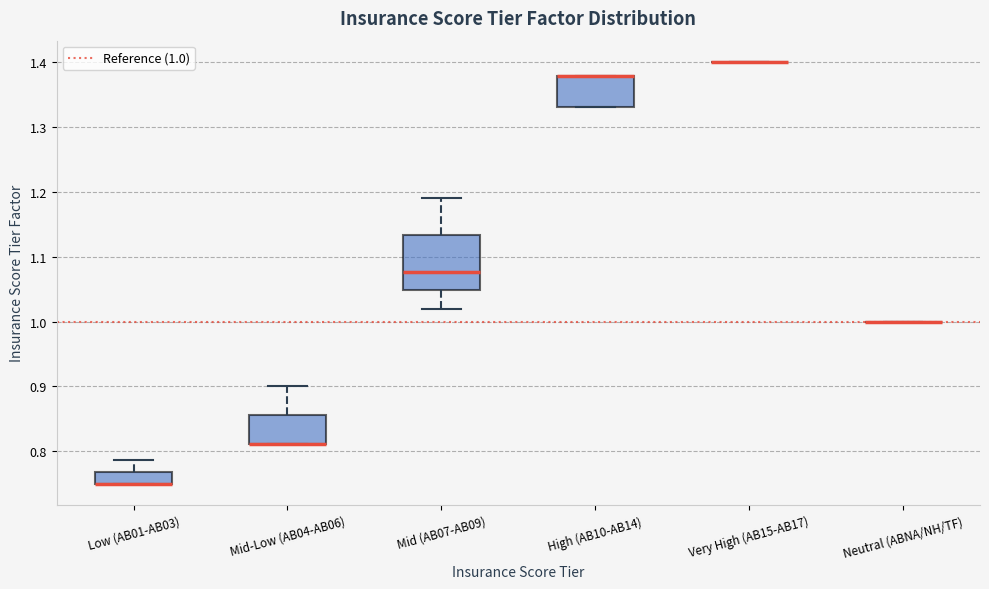

Reading left to right, read every box against the y-axis: the position of its median line, the range the box covers, and the ends of its whiskers. The values are not printed on the chart, so give them approximately, as read against the axis.

Low (AB01-AB03): median 0.75 (drawn on the box's lower edge), box 0.75 to 0.77, whiskers 0.75 to 0.79
Mid-Low (AB04-AB06): median 0.81 (drawn on the box's lower edge), box 0.81 to 0.86, whiskers 0.81 to 0.90
Mid (AB07-AB09): median 1.08, box 1.05 to 1.13, whiskers 1.02 to 1.19
High (AB10-AB14): median 1.38 (drawn on the box's upper edge), box 1.33 to 1.38, whiskers 1.33 to 1.38
Very High (AB15-AB17): box collapsed to a line at 1.40, whiskers 1.40 to 1.40
Neutral (ABNA/NH/TF): box collapsed to a line at 1.00, whiskers 1.00 to 1.00